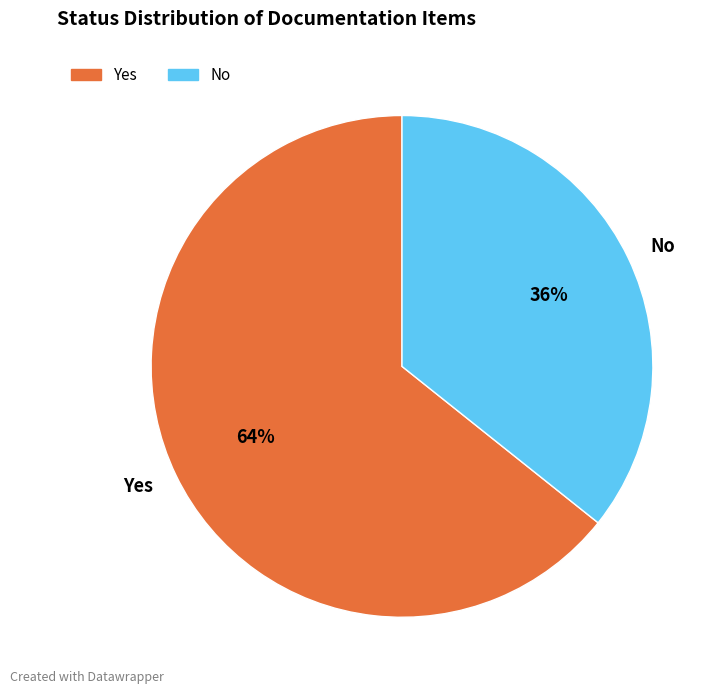

Approximately how many times larger is the value at No compared to Yes?

0.6